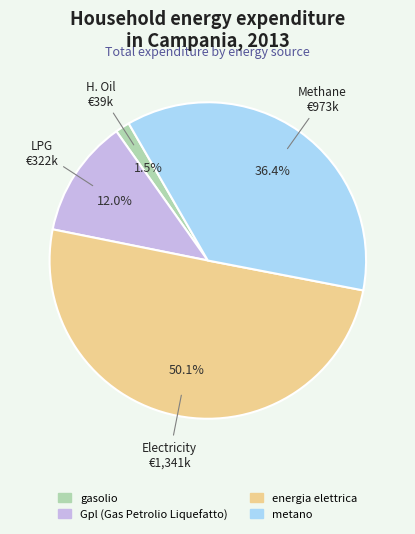

True or false: energia elettrica accounts for 57% of the total.

False